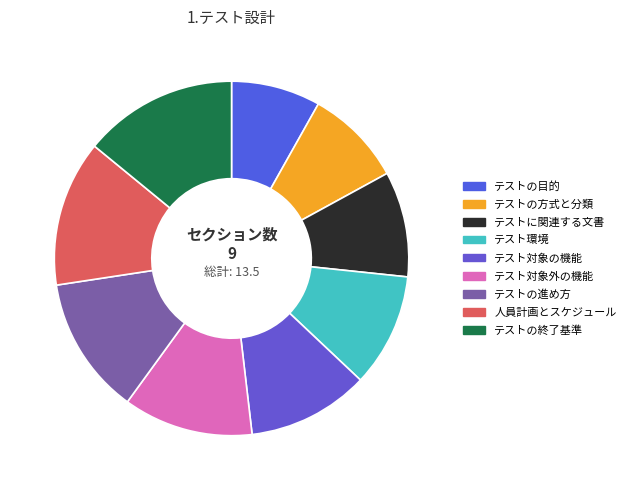

What percentage do テストの方式と分類 and テスト対象外の機能 together represent?

20.7%